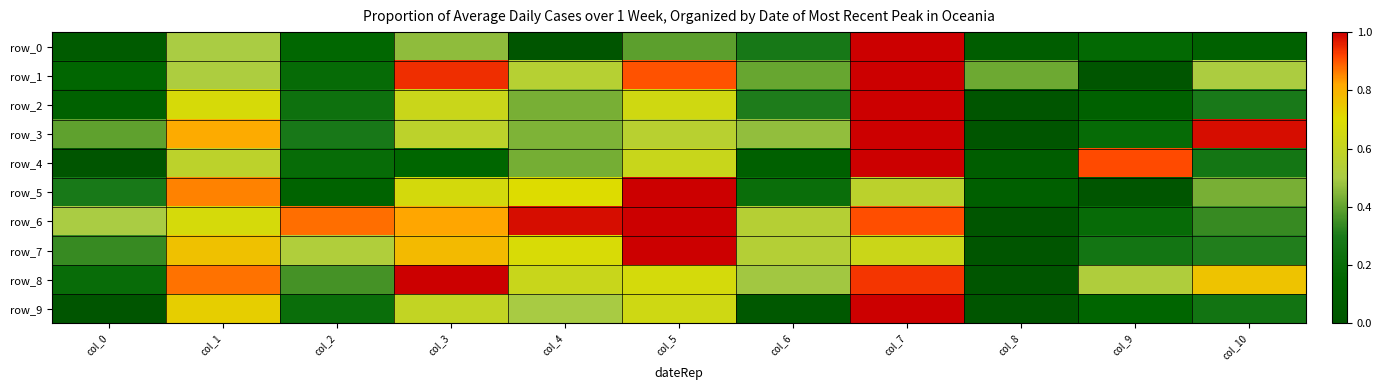

Between col_0 and col_4, which series saw the biggest shift?

row_9